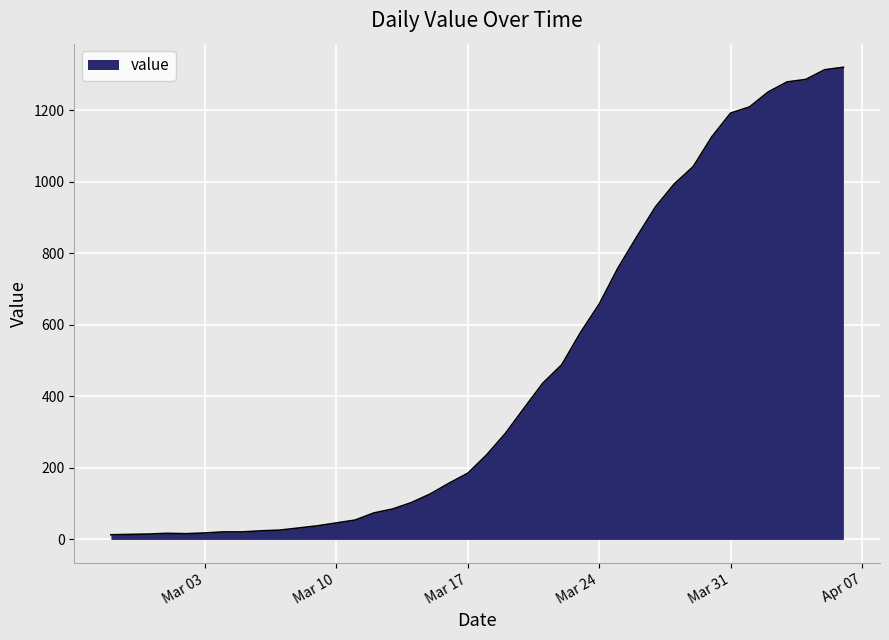

How many values are below 236?

20